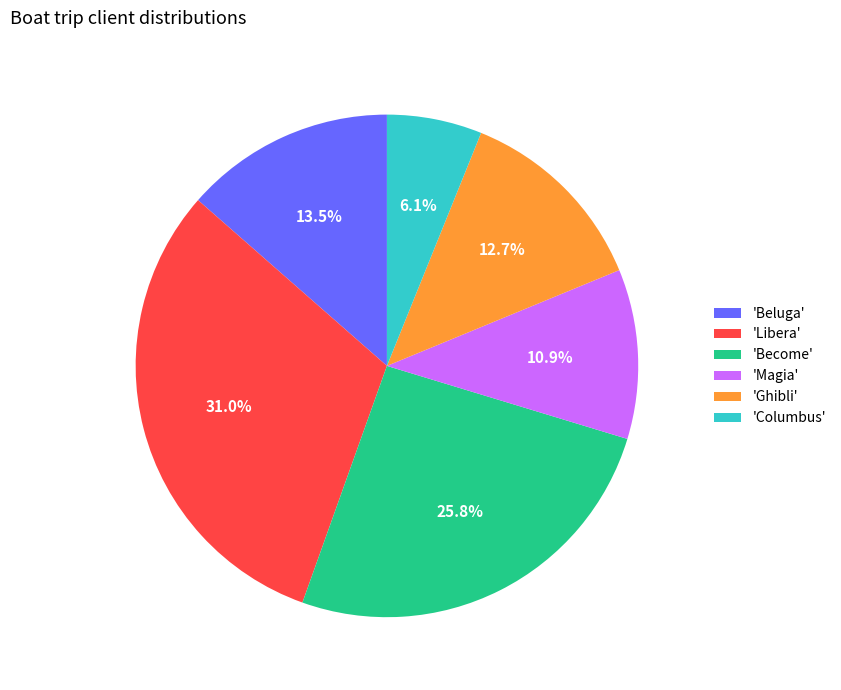

Approximately how many times larger is the value at 'Become' compared to 'Ghibli'?

2.0